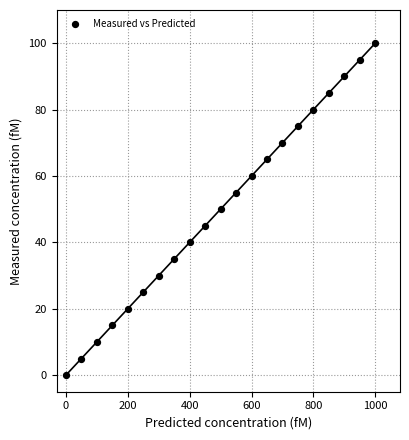

What is the range of Y values (max minus min)?

100